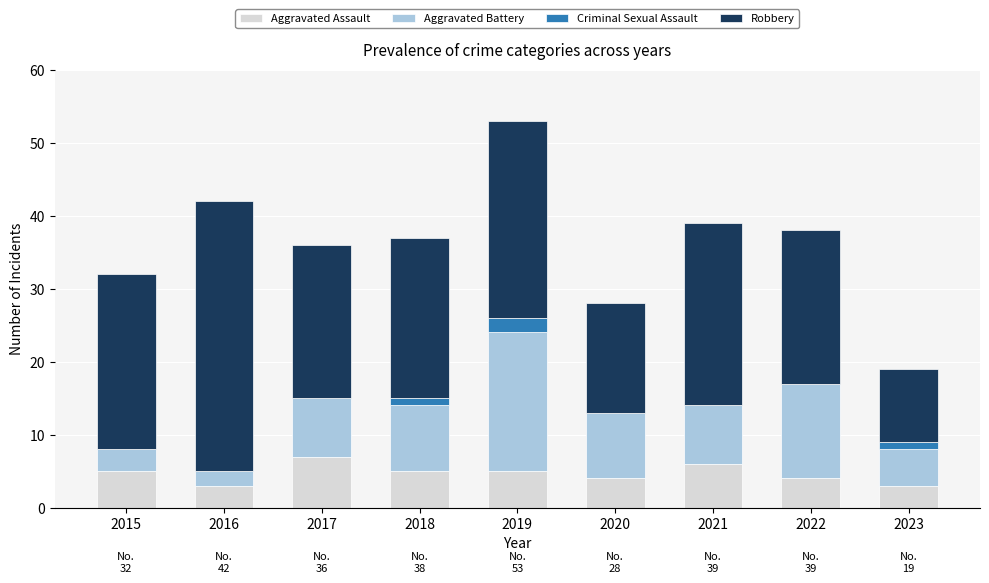

What is the highest value of the Aggravated Assault series?

7